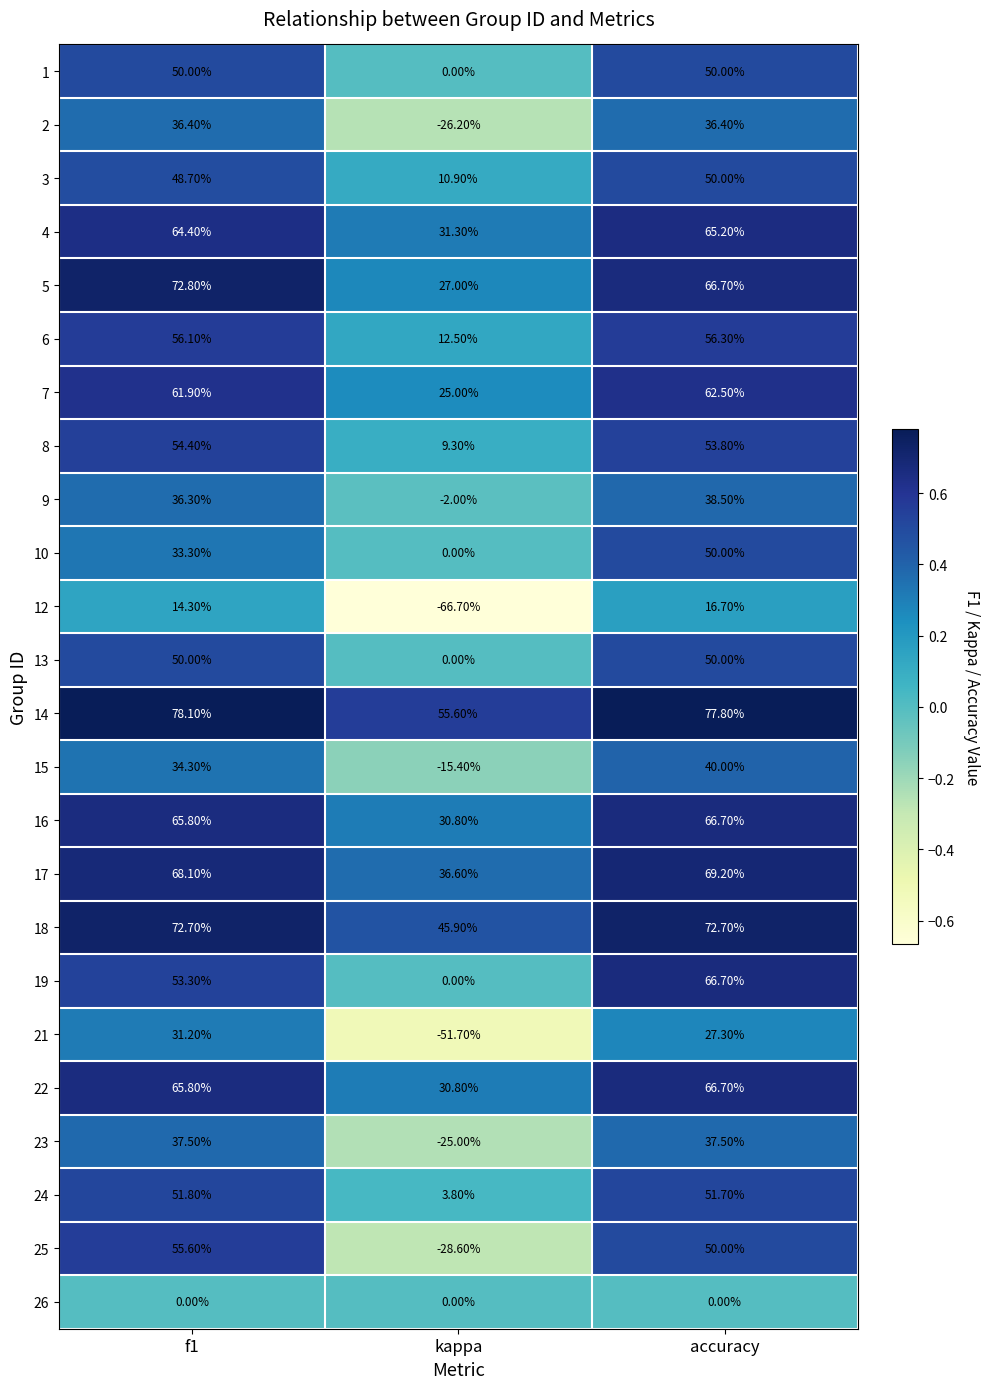

What is the difference between the highest and lowest values at f1?

78.1